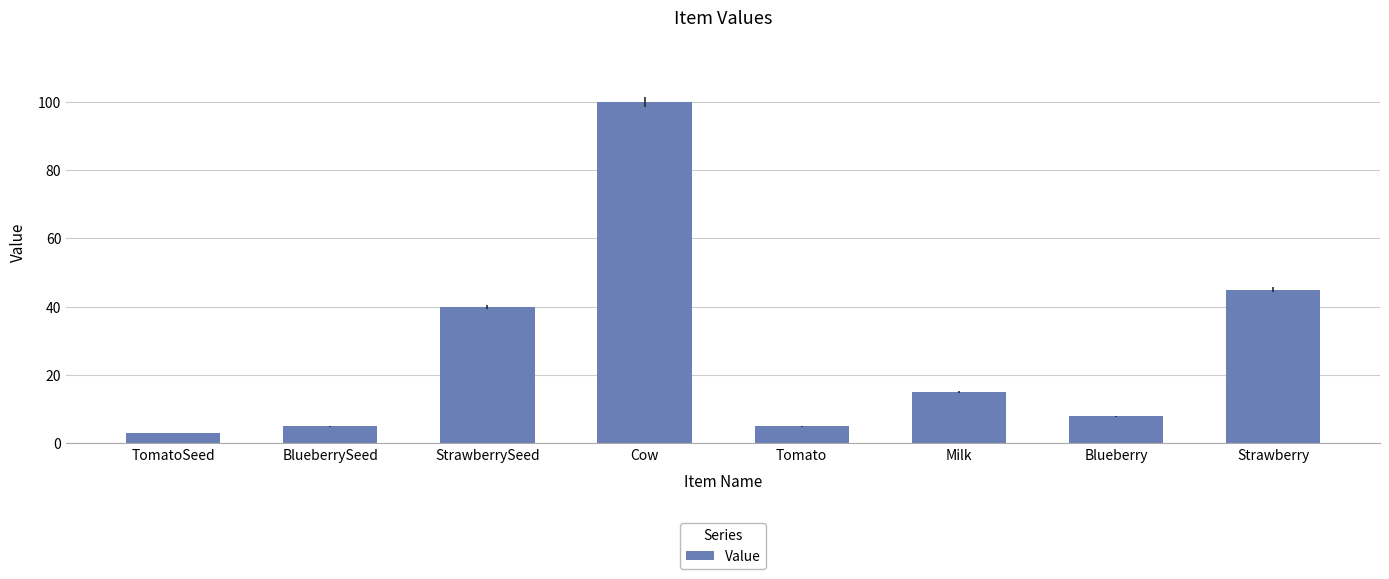

Which category has the lowest value across all series?

TomatoSeed